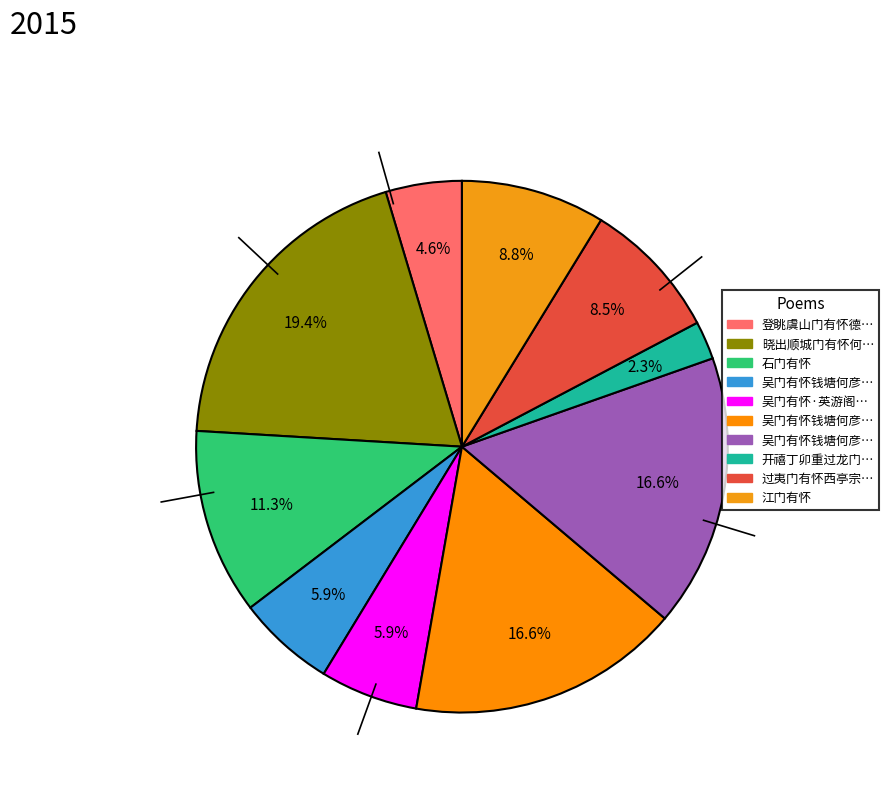

Which slice is the smallest?

开禧丁卯重过龙门有怀方丈老子